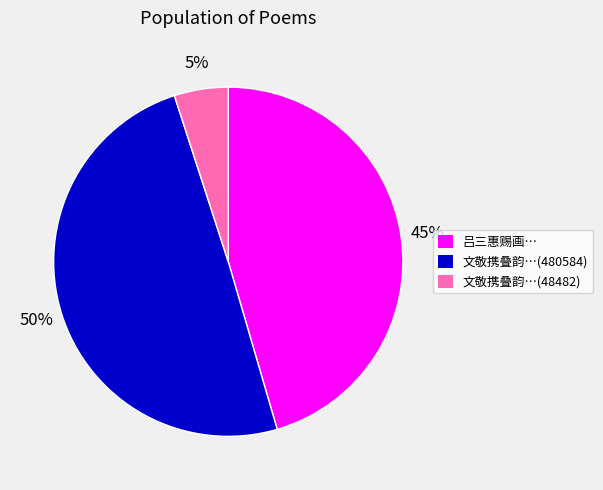

To the nearest percent, what is the difference between the largest and smallest slice percentages?

45%